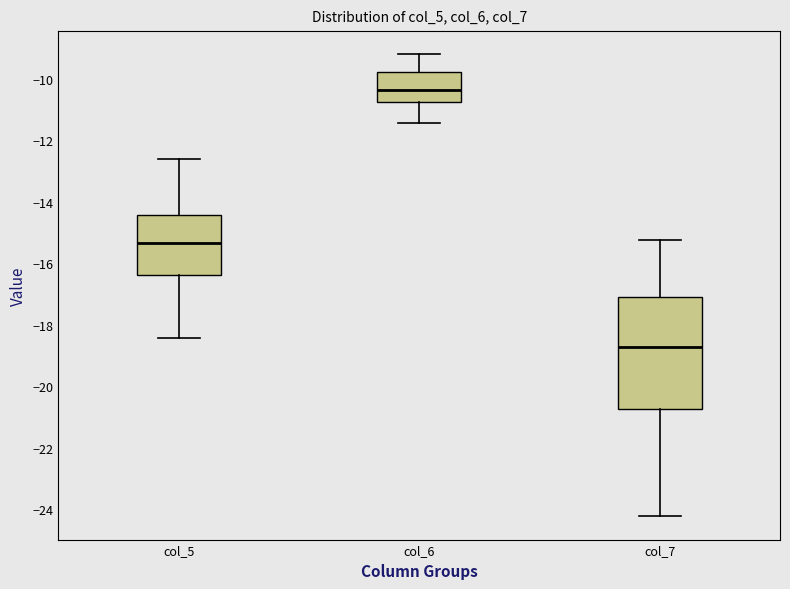

Reading left to right, transcribe this box plot: for each box, give where its median line is, the range the box spans, and where its two whiskers end, as read against the y-axis. The values are not printed on the chart, so give them approximately, as read against the axis.

col_5: median -15.4, box -16.4 to -14.4, whiskers -18.4 to -12.6
col_6: median -10.4, box -10.8 to -9.8, whiskers -11.4 to -9.2
col_7: median -18.8, box -20.8 to -17.0, whiskers -24.2 to -15.2